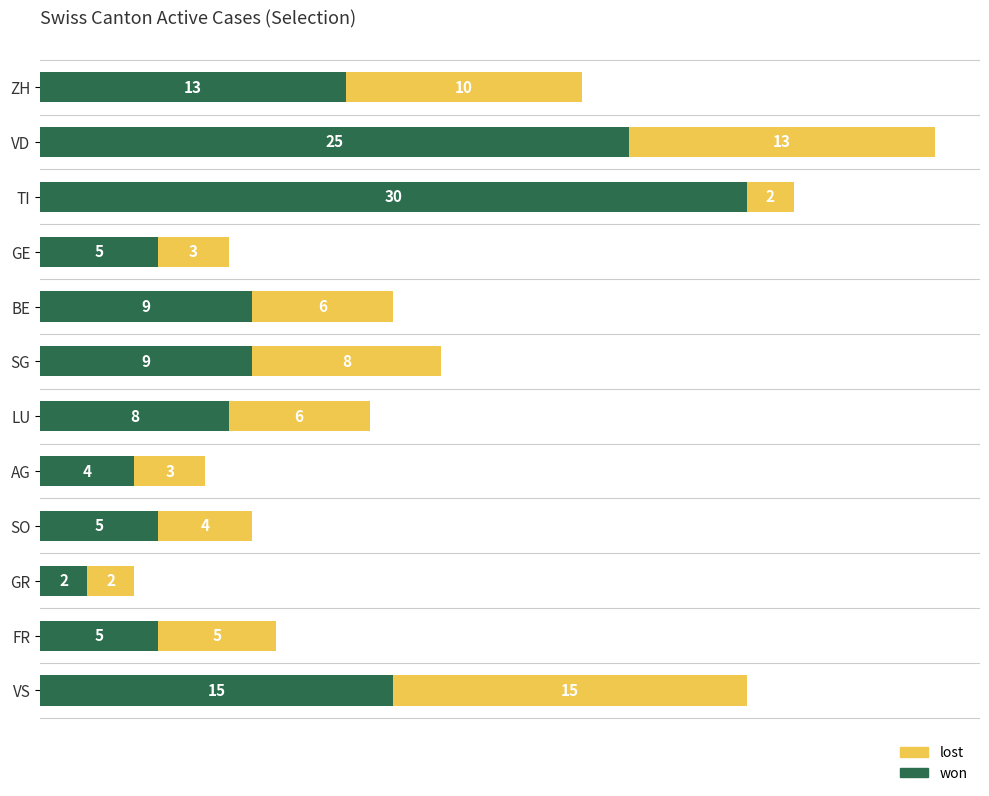

The value of won at FR is 5. True or false?

True